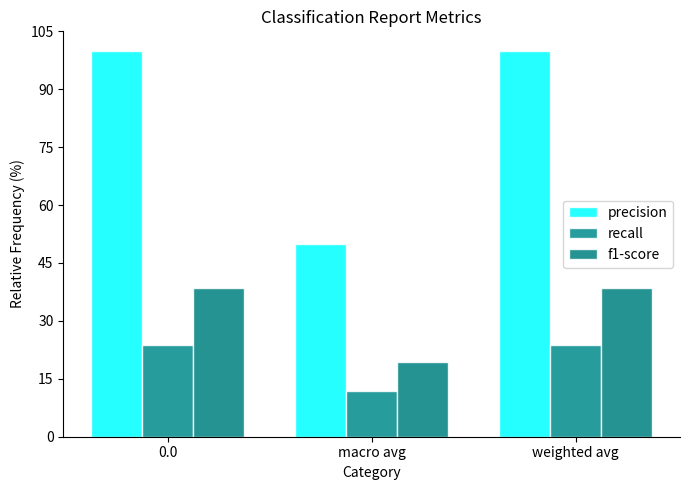

List the labels in order of f1-score value, smallest first.

macro avg, 0.0, weighted avg